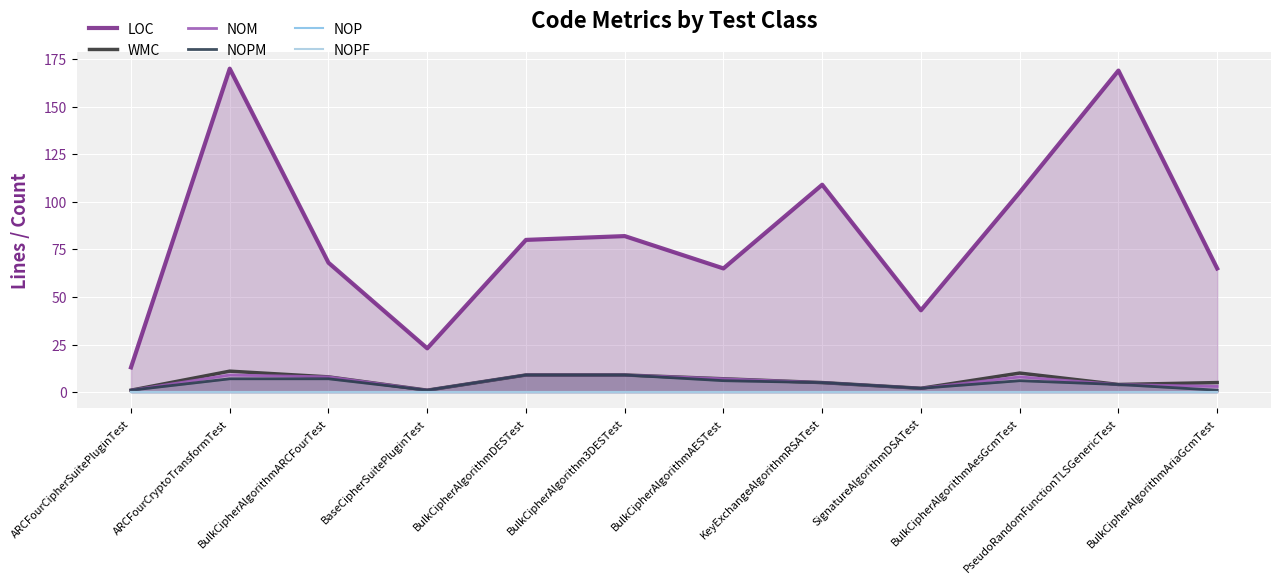

True or false: NOPM has more than 0 interior local peaks.

True